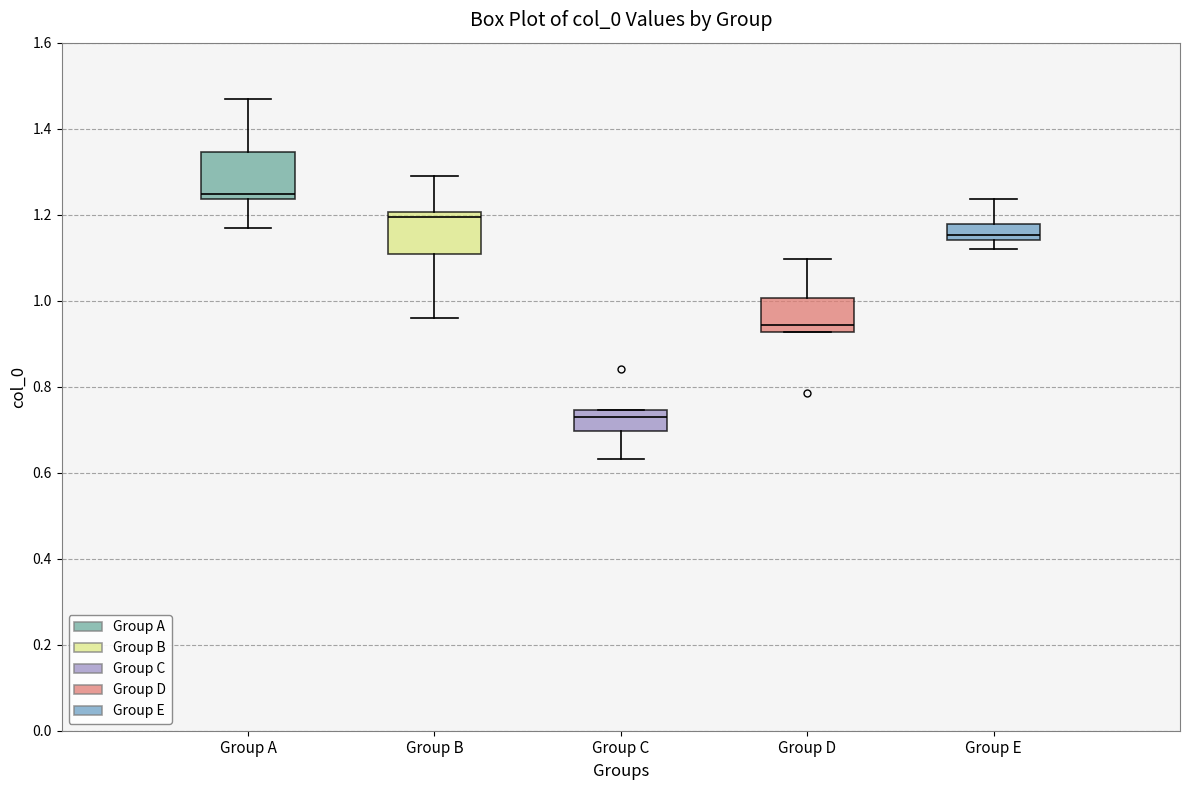

Reading left to right, transcribe this box plot: for each box, give where its median line is, the range the box spans, and where its two whiskers end, as read against the y-axis. The values are not printed on the chart, so give them approximately, as read against the axis.

Group A: median 1.24 (just above the box's lower edge), box 1.24 to 1.34, whiskers 1.16 to 1.46
Group B: median 1.20 (just below the box's upper edge), box 1.10 to 1.20, whiskers 0.96 to 1.28
Group C: median 0.72, box 0.70 to 0.74, whiskers 0.64 to 0.74
Group D: median 0.94, box 0.92 to 1.00, whiskers 0.92 to 1.10
Group E: median 1.16, box 1.14 to 1.18, whiskers 1.12 to 1.24